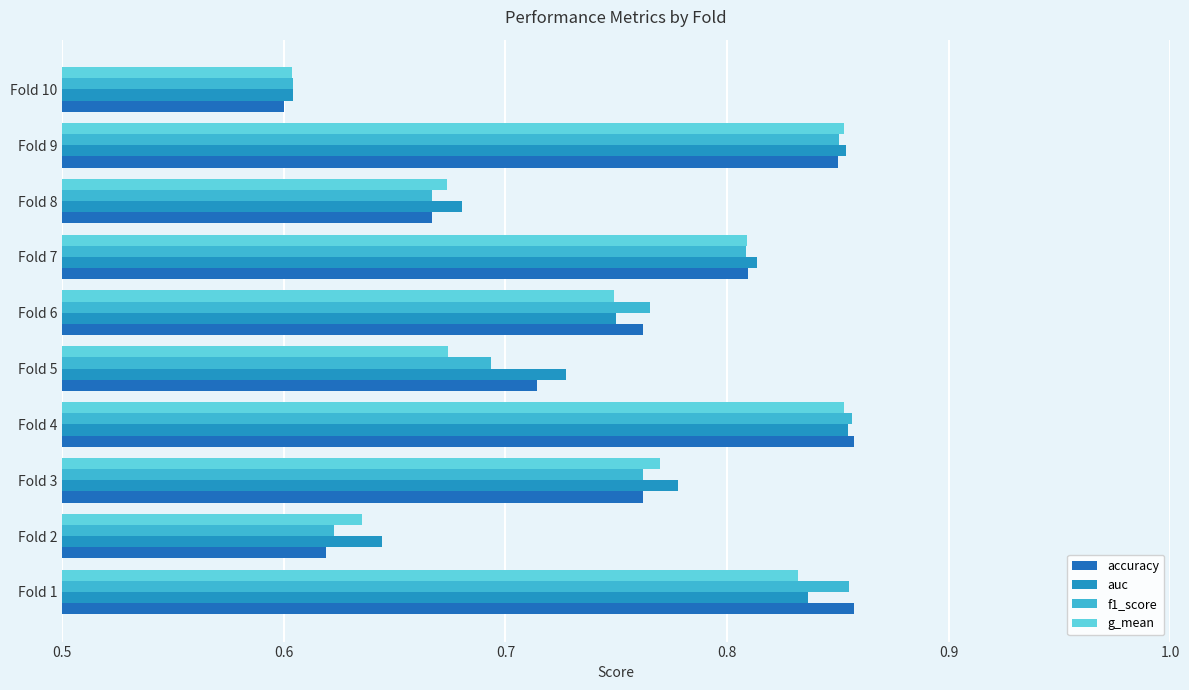

Count the number of data series in this chart.

4